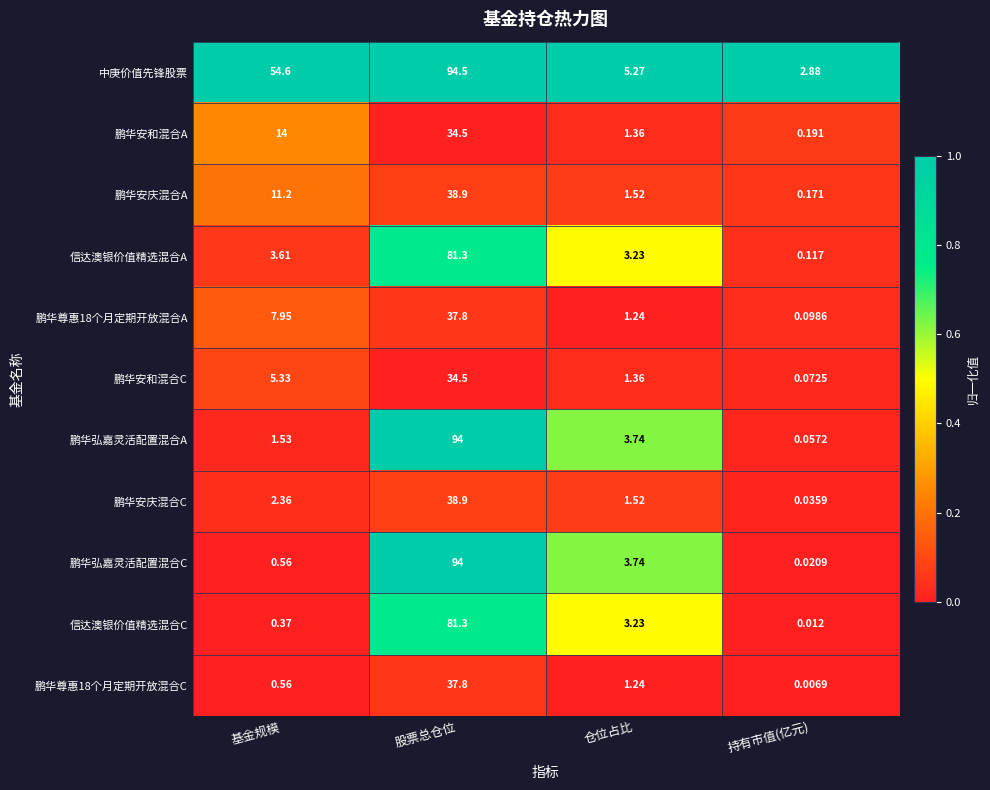

At how many categories does at least one series exceed 0?

4